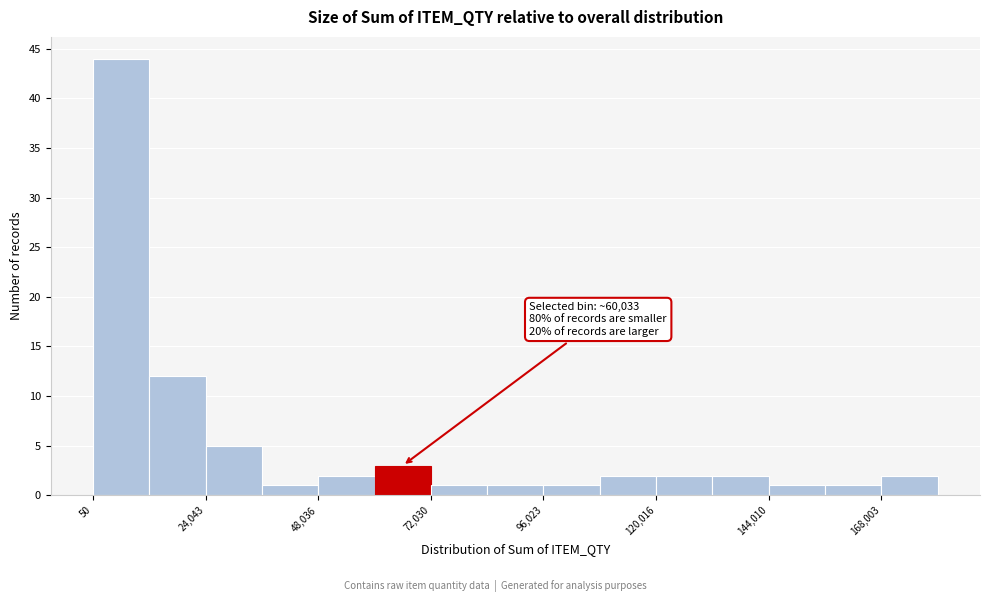

Around what value on the x-axis is the tallest bar? Give the approximate position of its centre, as read against the axis.

5000